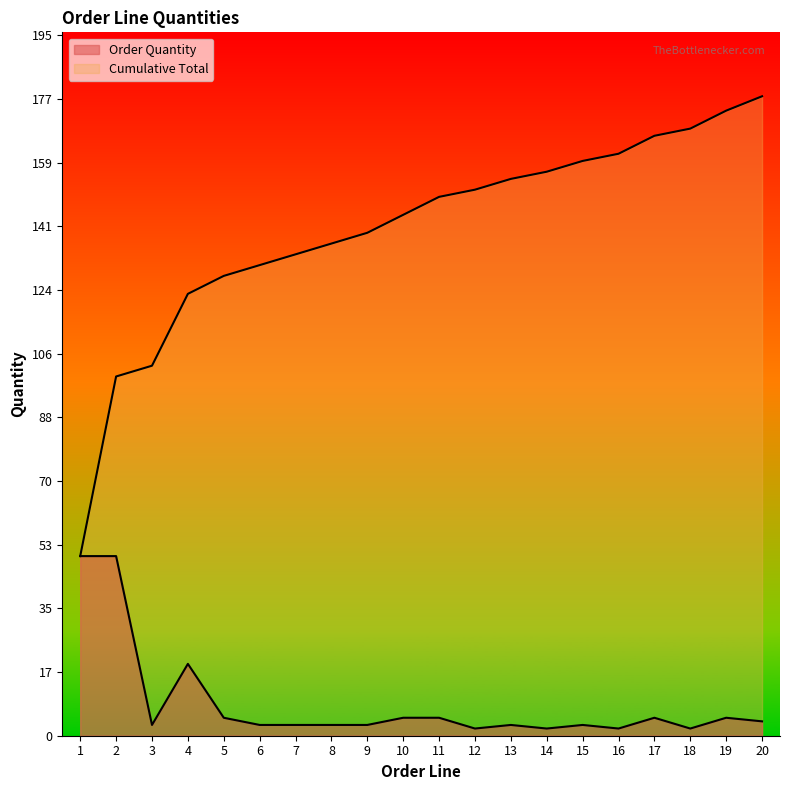

How many values in the Order Quantity series are below 3?

4